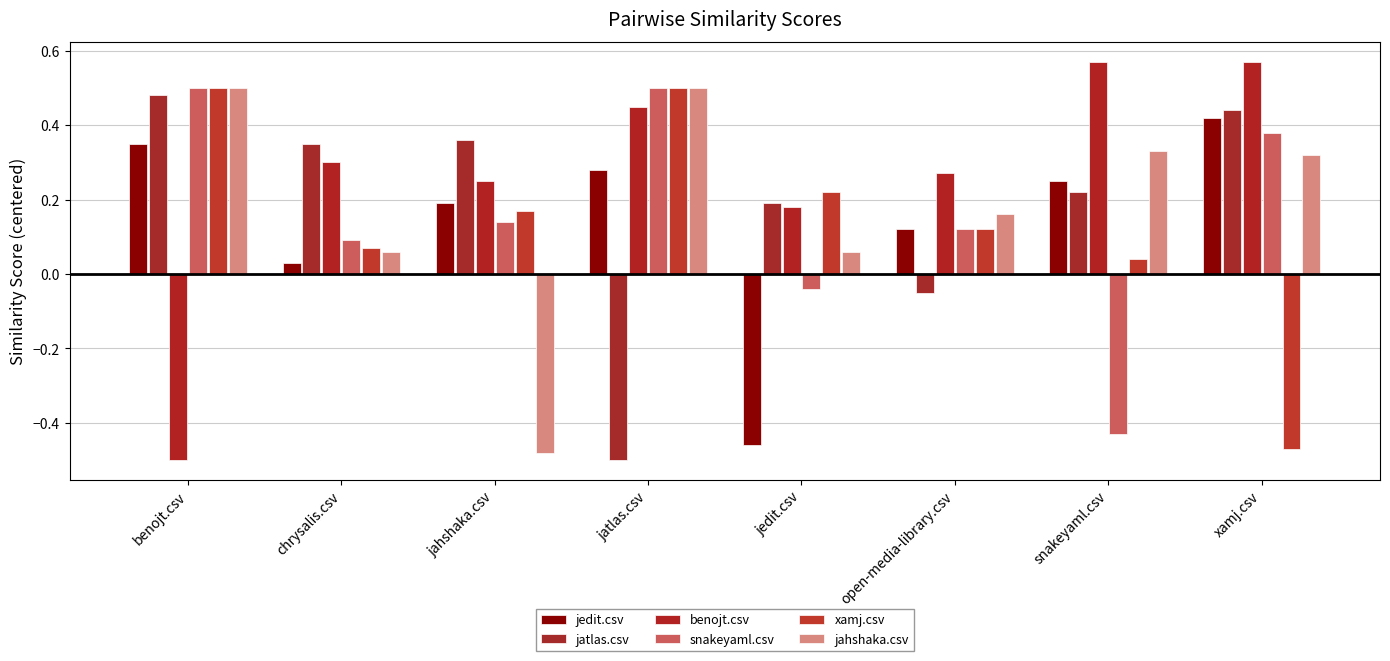

How many data points in jahshaka.csv are less than 0?

1